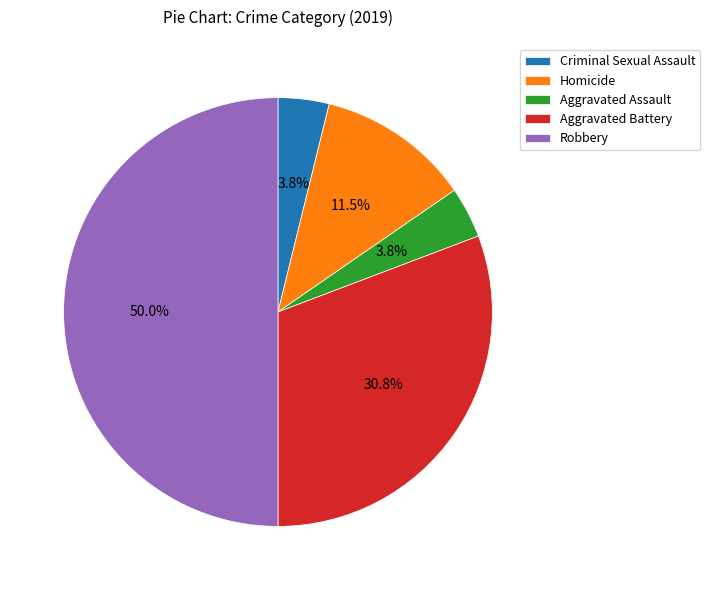

Which category has the biggest portion of the pie?

Robbery